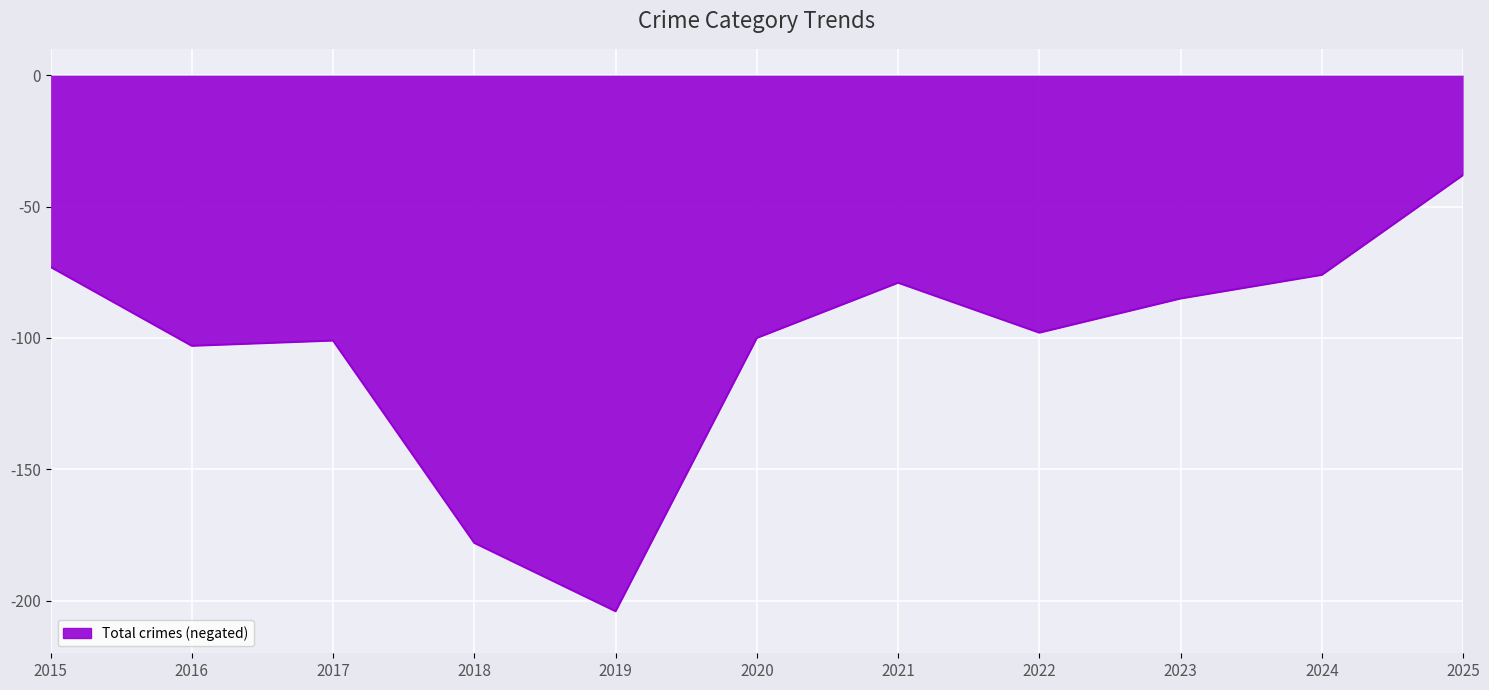

What is the change in value from 2015 to 2025?

+35